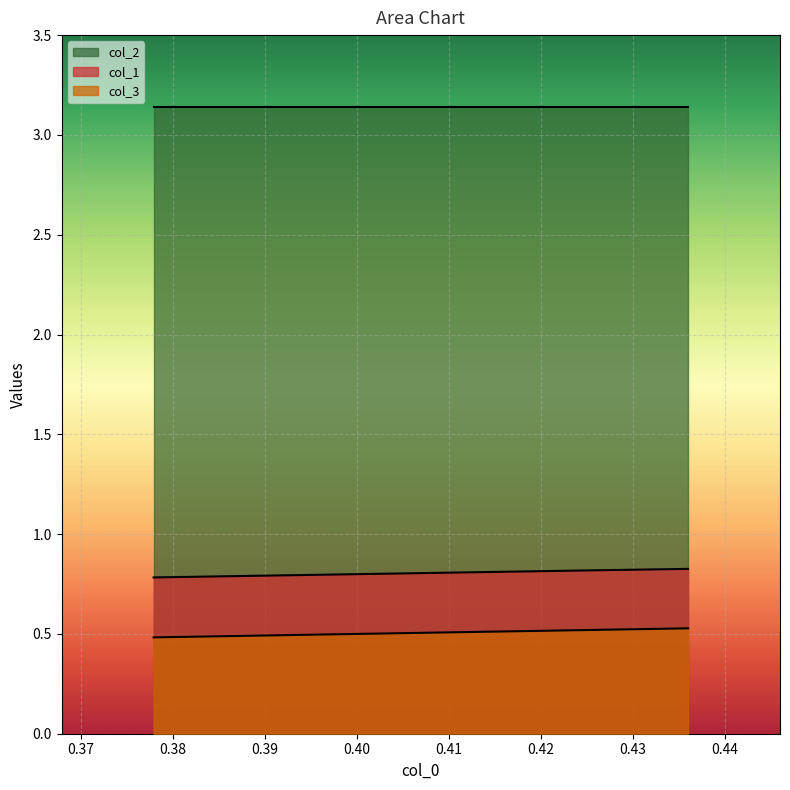

At which category is the sum across all series the highest?

0.43600000000000005